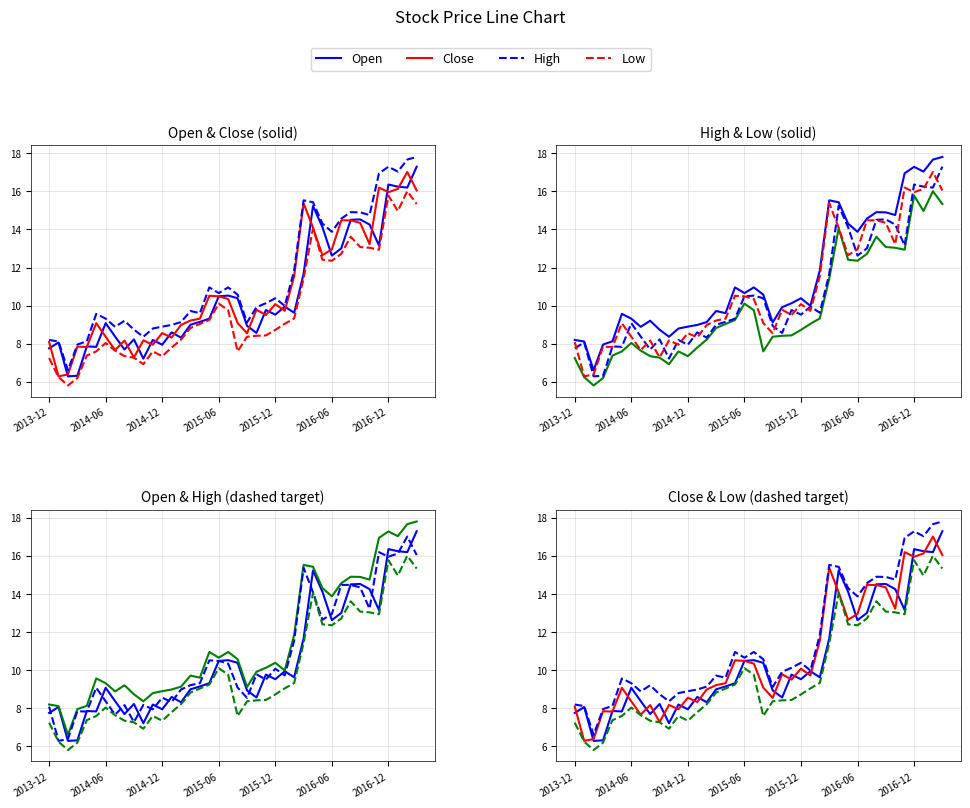

Which series has the largest total across all categories?

High